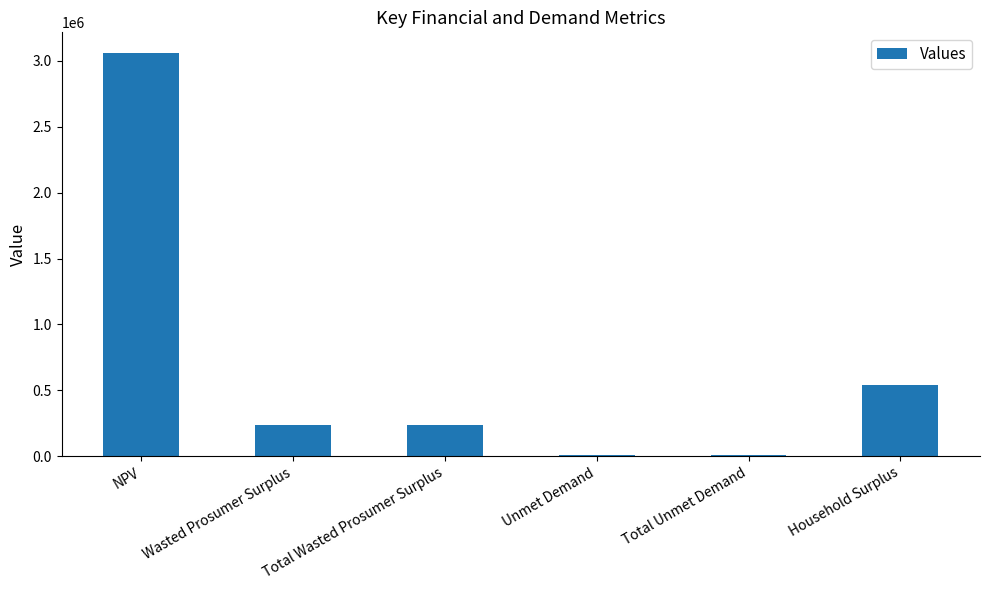

The value at NPV is 1571328.4. True or false?

False